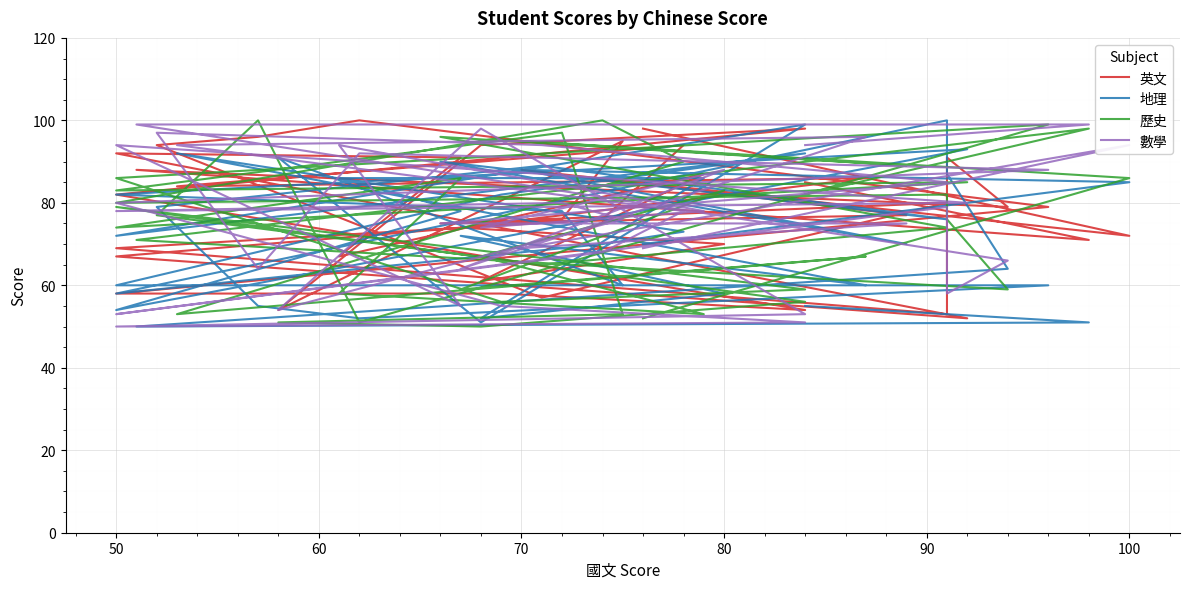

Where is the first local maximum for 數學?

90